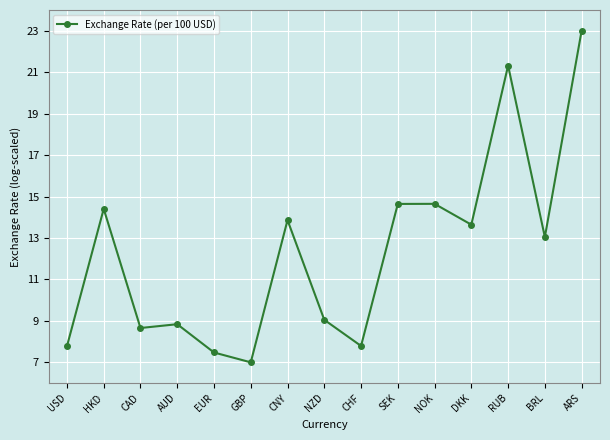

What is the approximate value at NOK?

14.6